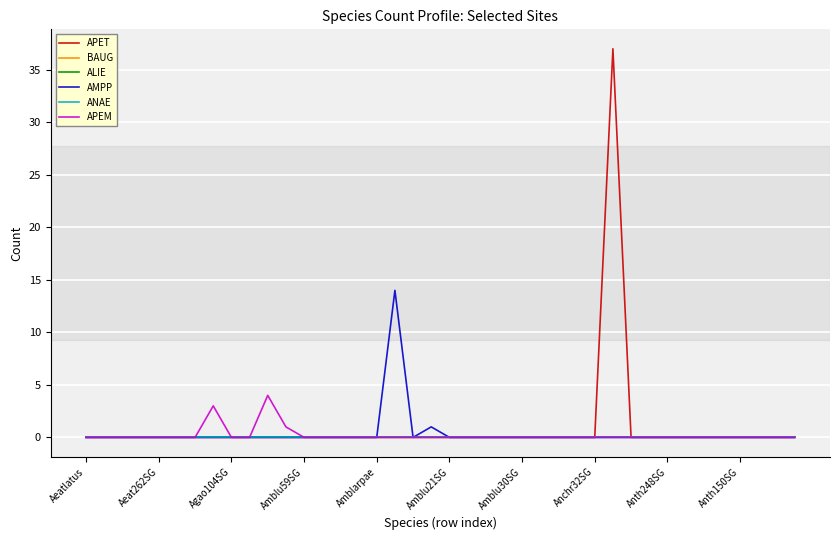

Does the chart display data point markers on the line(s)?

No